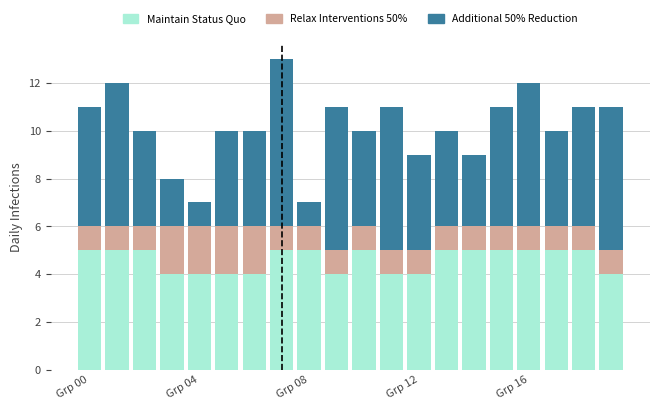

What is the maximum value for Maintain Status Quo?

5